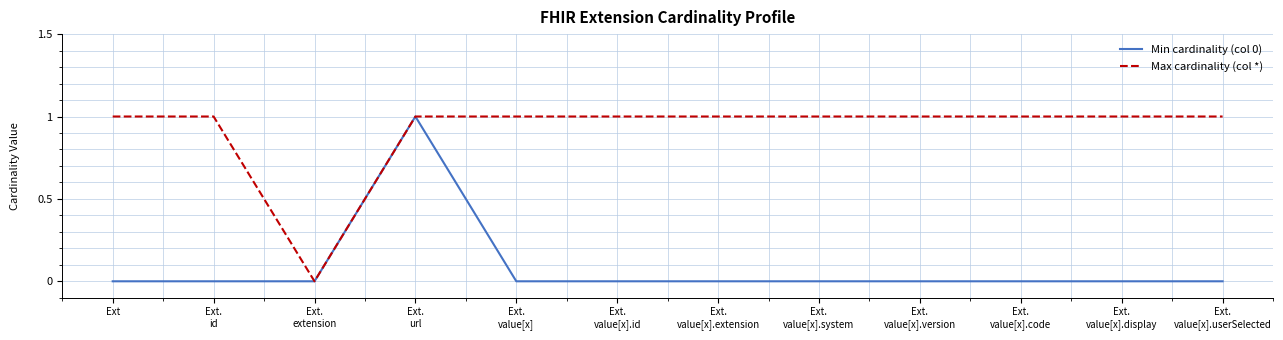

List the series in order of their overall mean, lowest first.

Min cardinality (col 0), Max cardinality (col *)